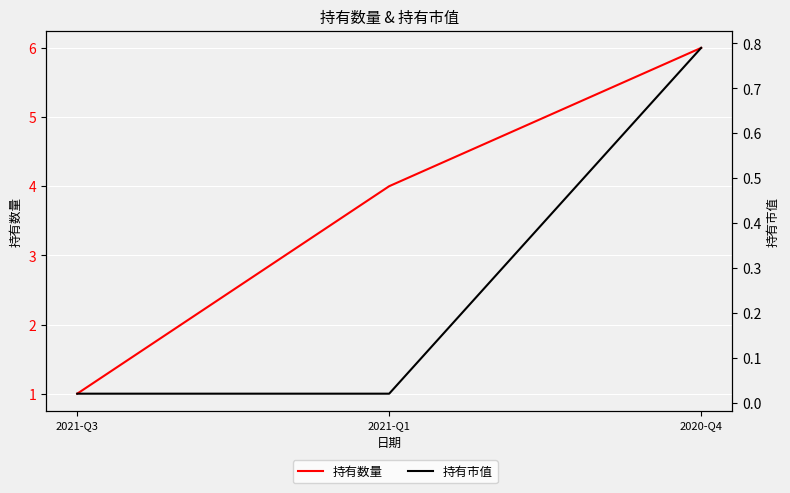

Count the number of data series in this chart.

2